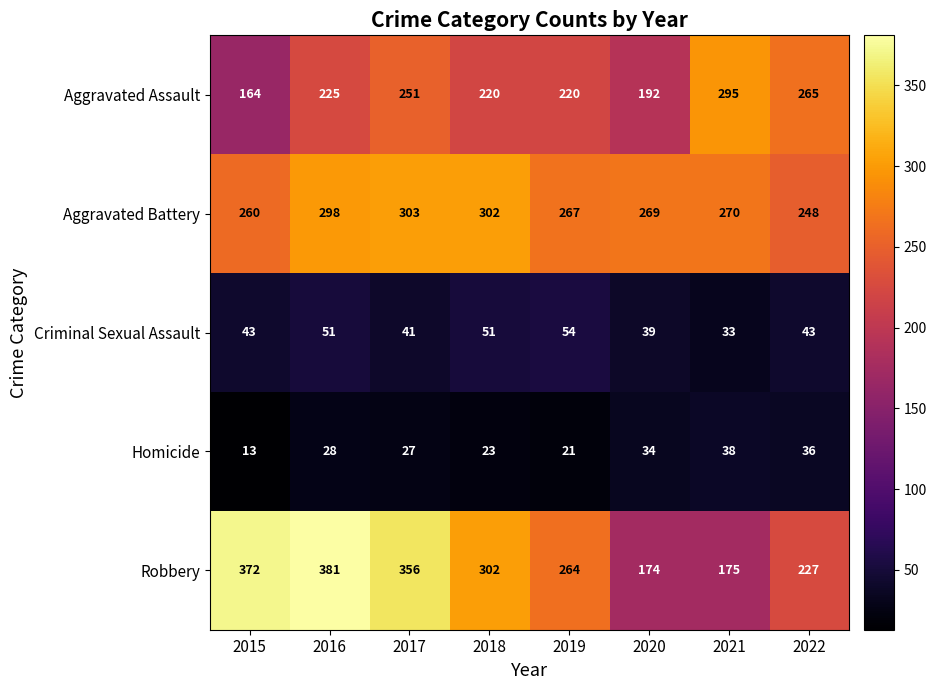

At which category is the sum across all series the highest?

2016